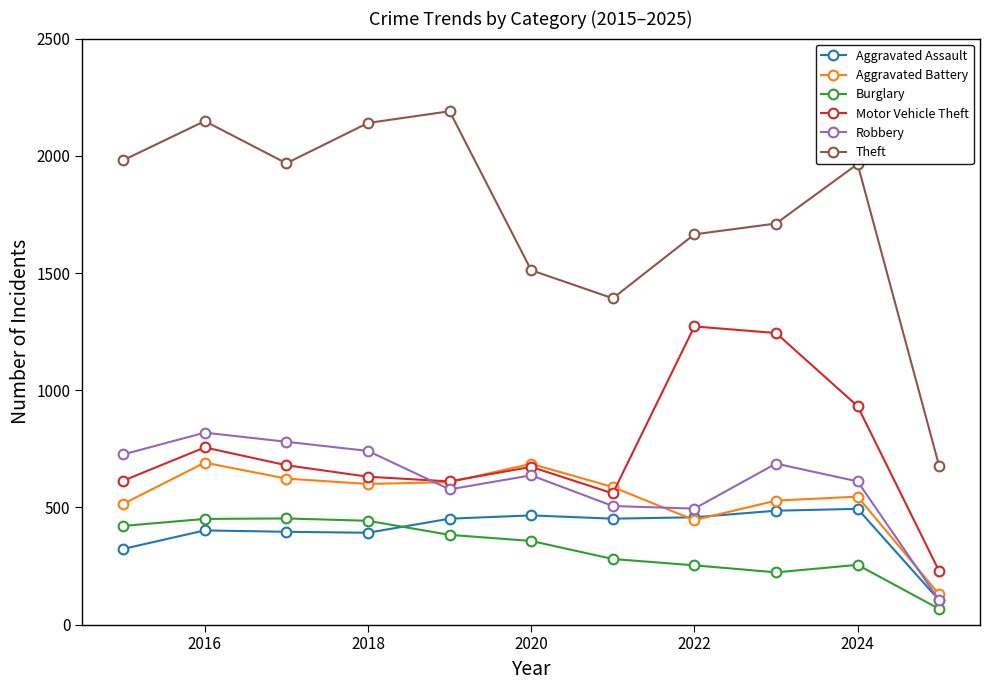

How many series are shown in this chart?

6